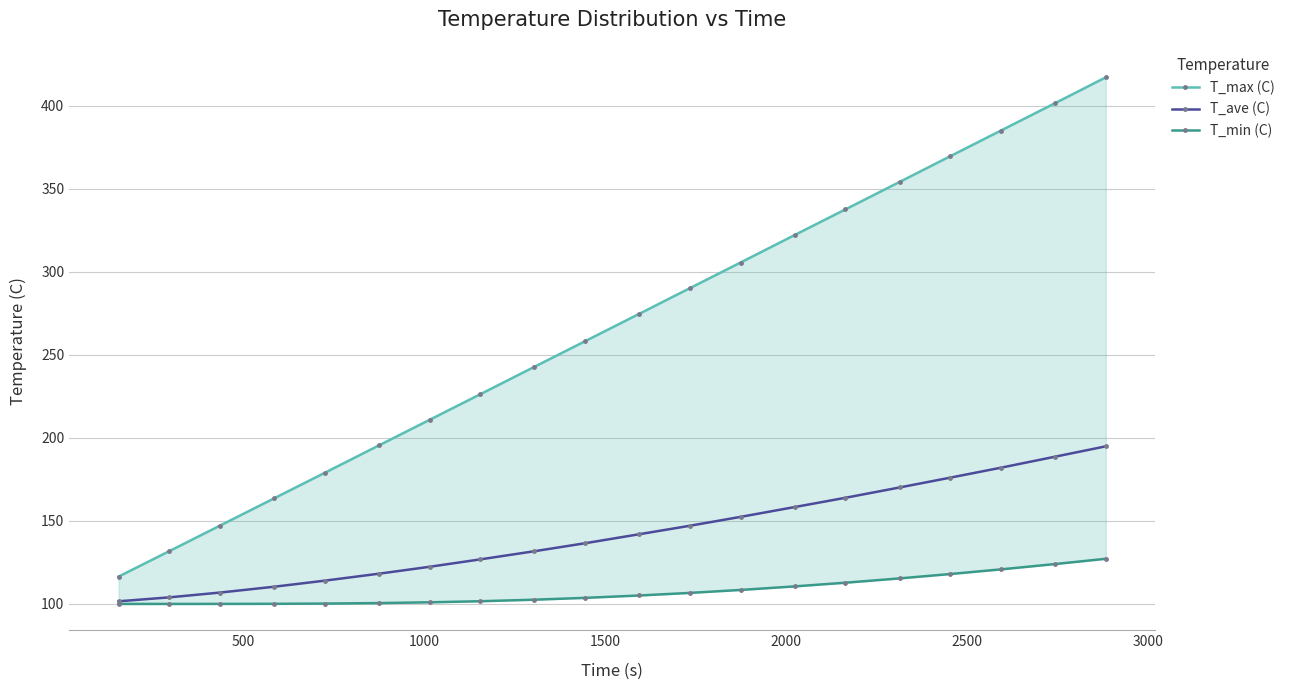

What is the lowest value of the T_ave (C) series?

101.6